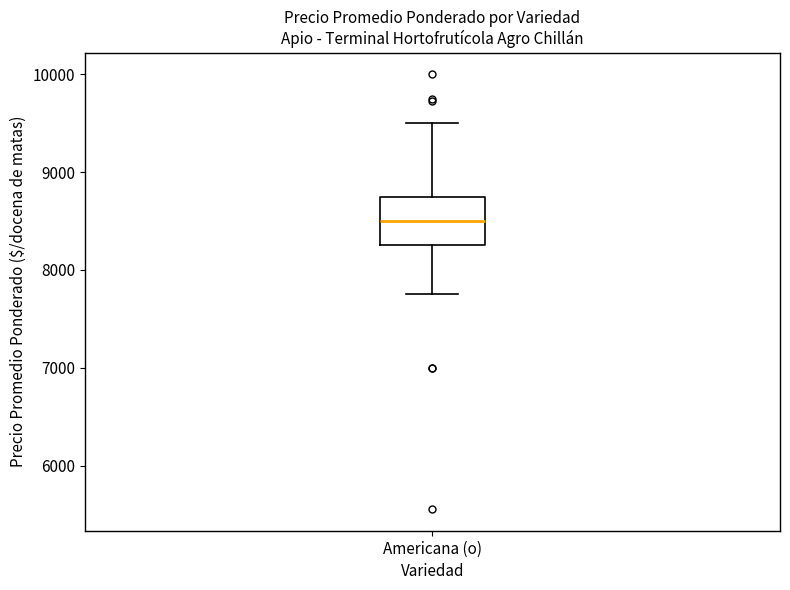

Read this box plot against the y-axis: the position of the median line, the range covered by the box, and the ends of both whiskers. The values are not printed on the chart, so give them approximately, as read against the axis.

median 8500, box 8300 to 8800, whiskers 7800 to 9500